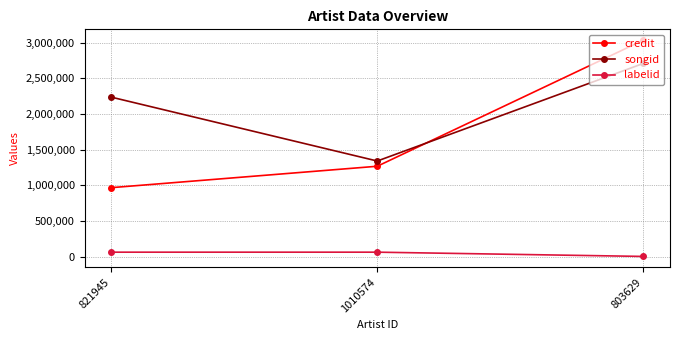

Rank the series by their average value, from lowest to highest.

labelid, credit, songid